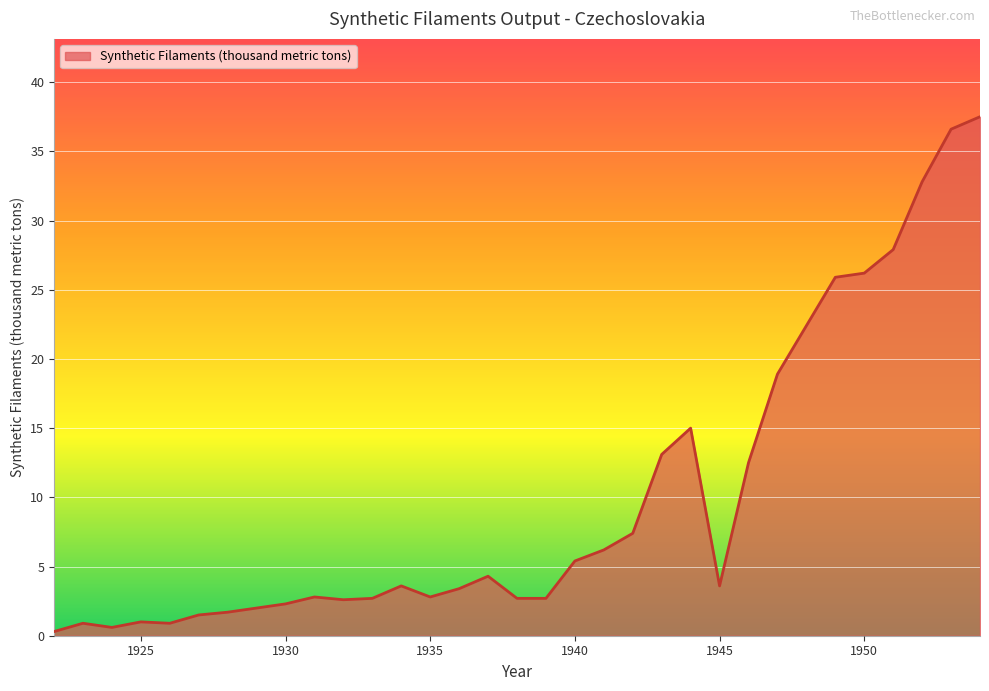

Which category has the highest value across all series?

1954